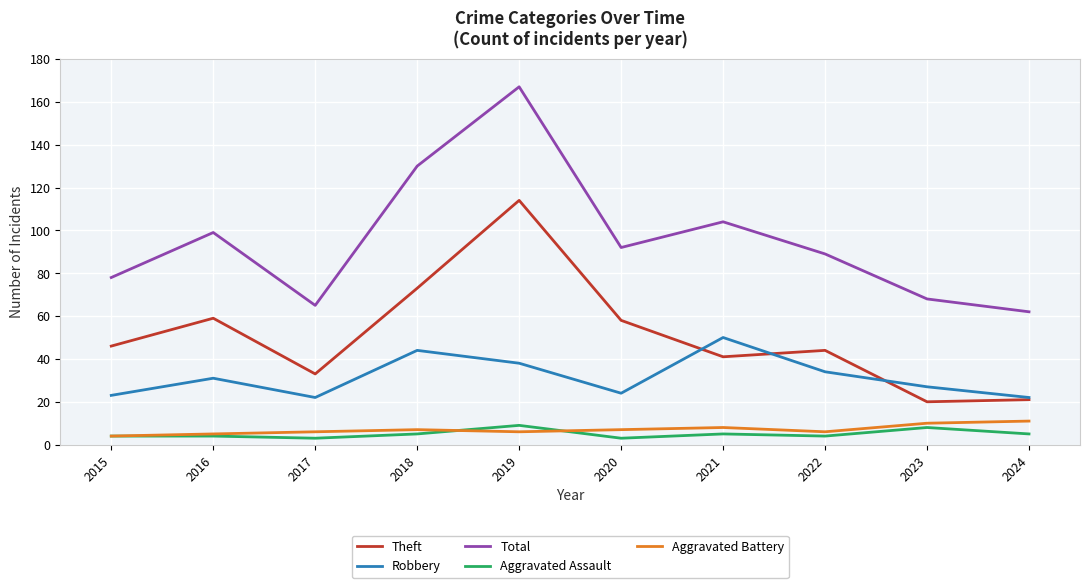

Between 2019 and 2022, which series saw the biggest shift?

Total